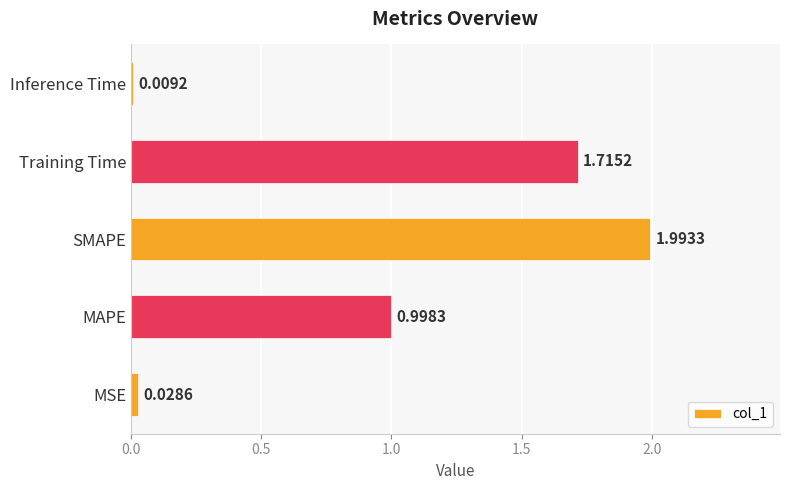

Rank the categories by value from highest to lowest.

SMAPE, Training Time, MAPE, MSE, Inference Time